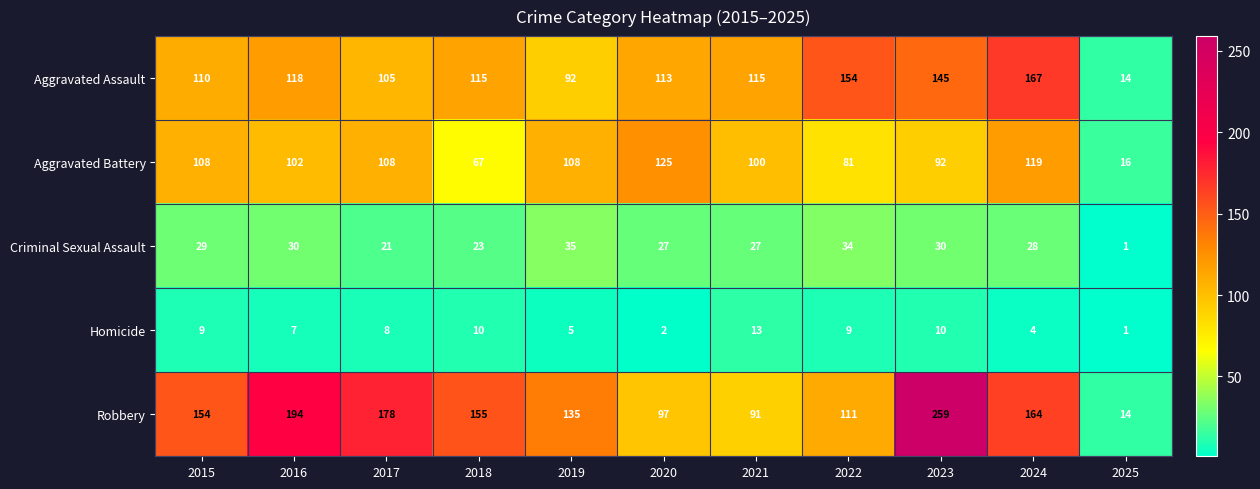

Between 2017 and 2019, which series saw the biggest shift?

Robbery